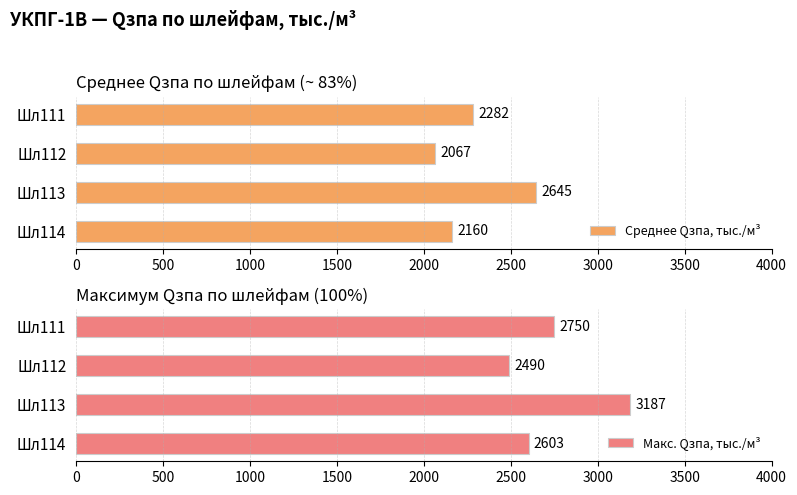

List the labels in order of Среднее Qзпа, тыс./м³ value, smallest first.

Шл112, Шл114, Шл111, Шл113